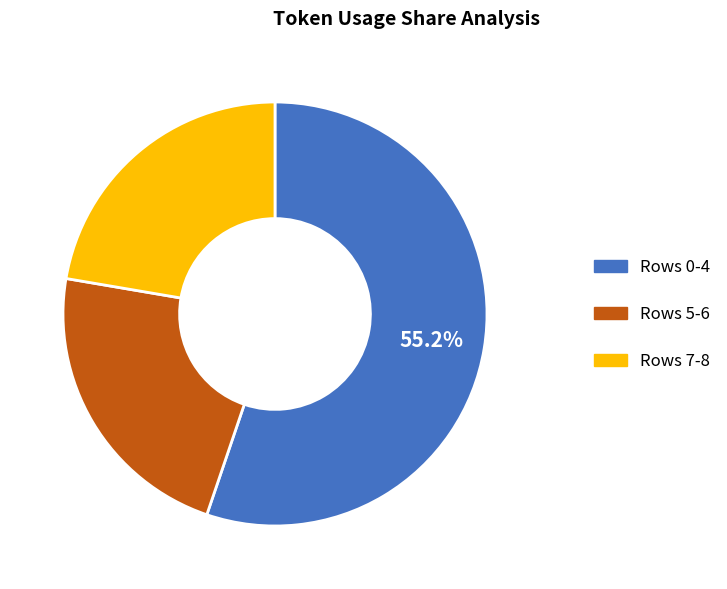

What percentage is NOT represented by Rows 0-4?

44.8%